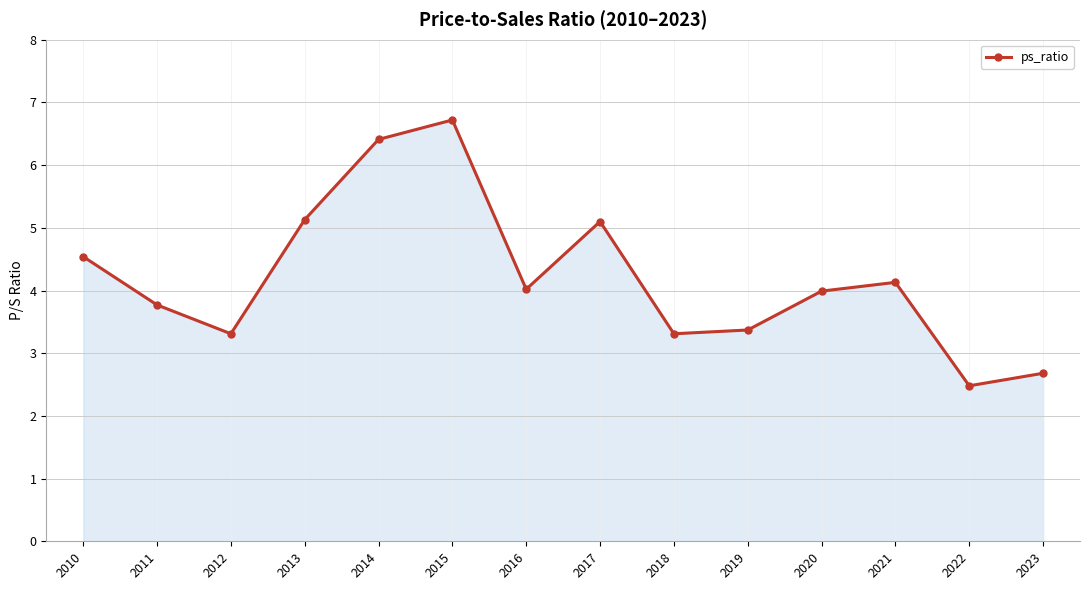

Reading left to right, list all the values displayed in this chart.

4.5	3.8	3.3	5.1	6.4	6.7	4.0	5.1	3.3	3.4	4.0	4.1	2.5	2.7